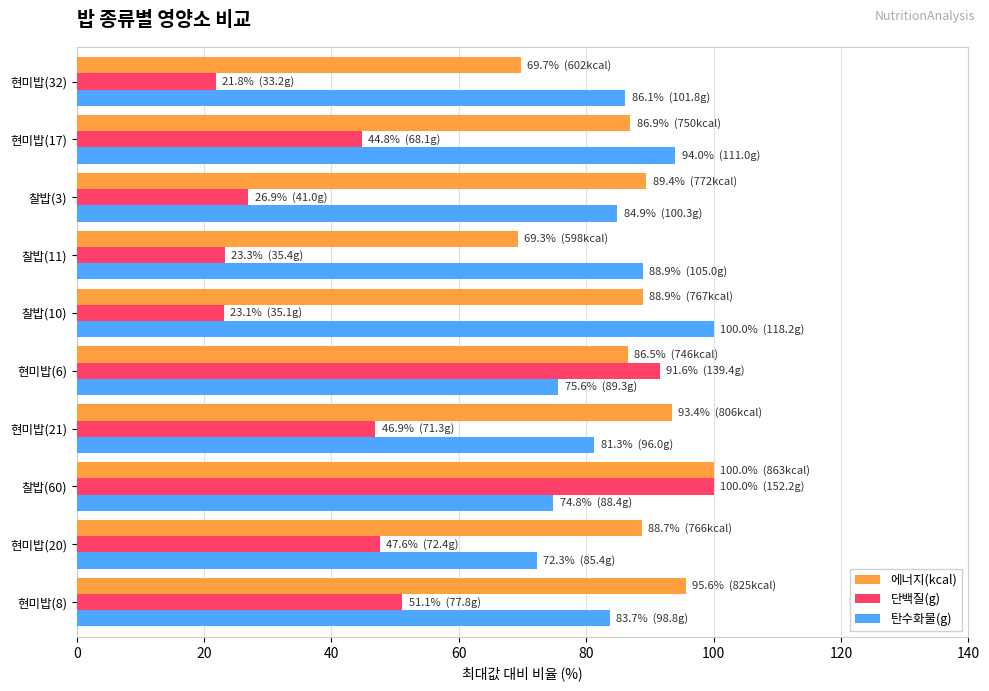

Between 현미밥(8) and 현미밥(20), which series saw the biggest shift?

탄수화물(g)